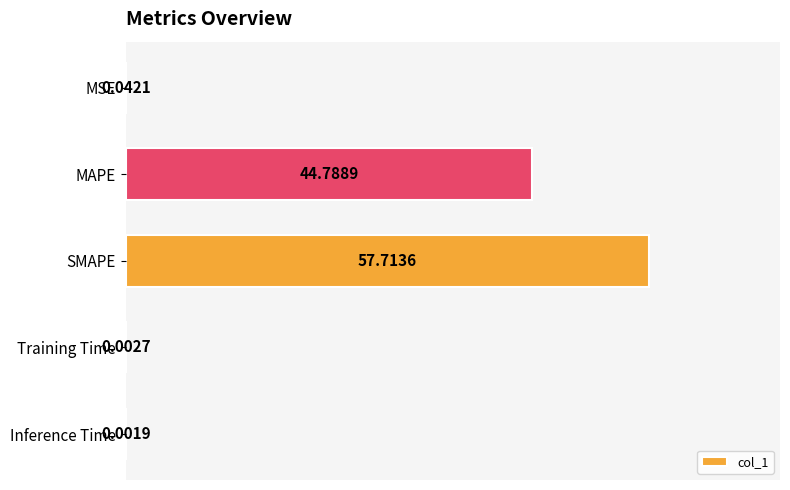

What is the sum of all values?

102.5